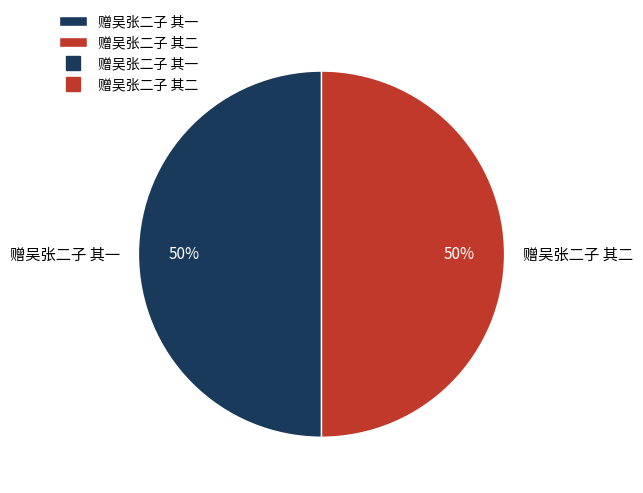

To the nearest percent, what percentage of the pie is 赠吴张二子 其二?

50%